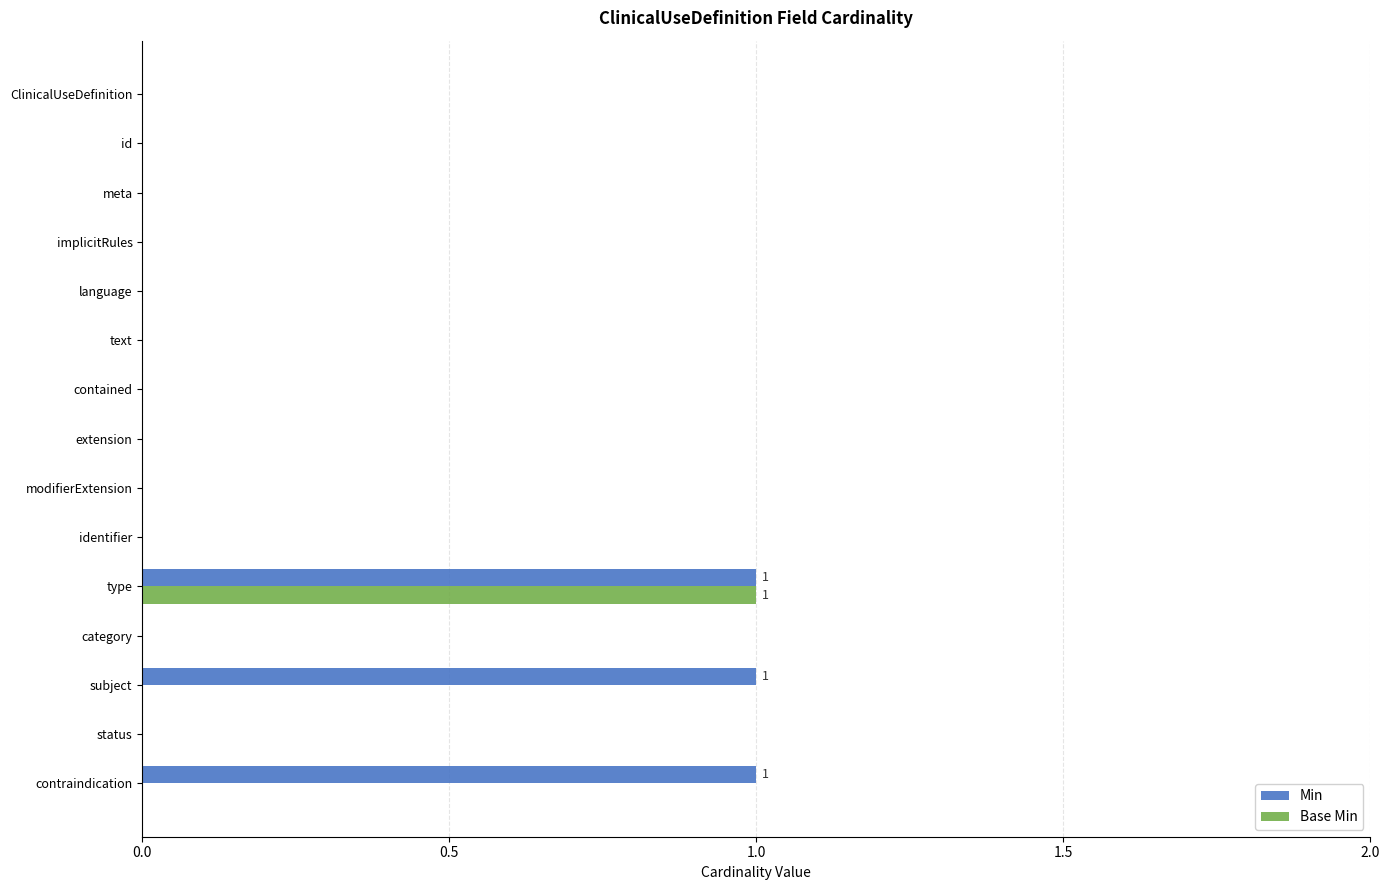

How many data points does each series have?

15